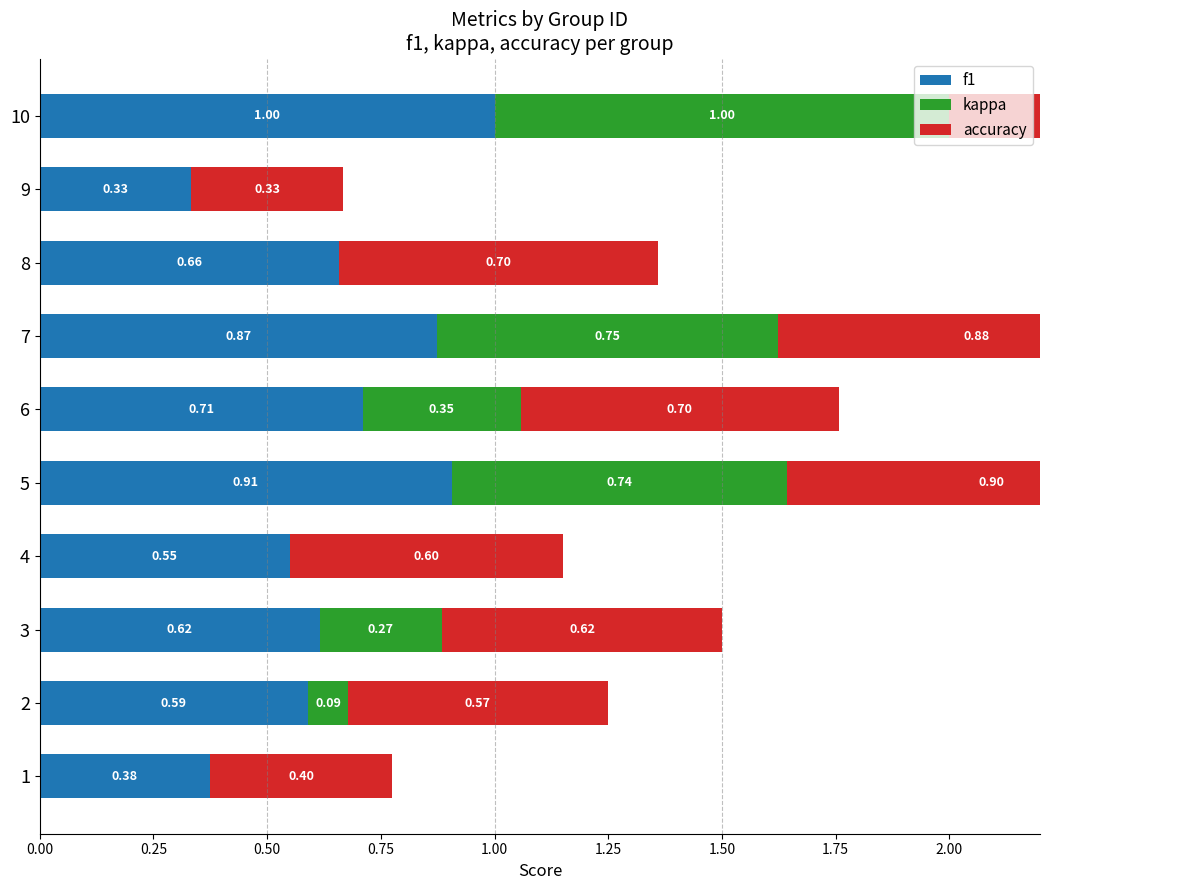

Rank the series by their maximum value, from highest to lowest.

f1, kappa, accuracy